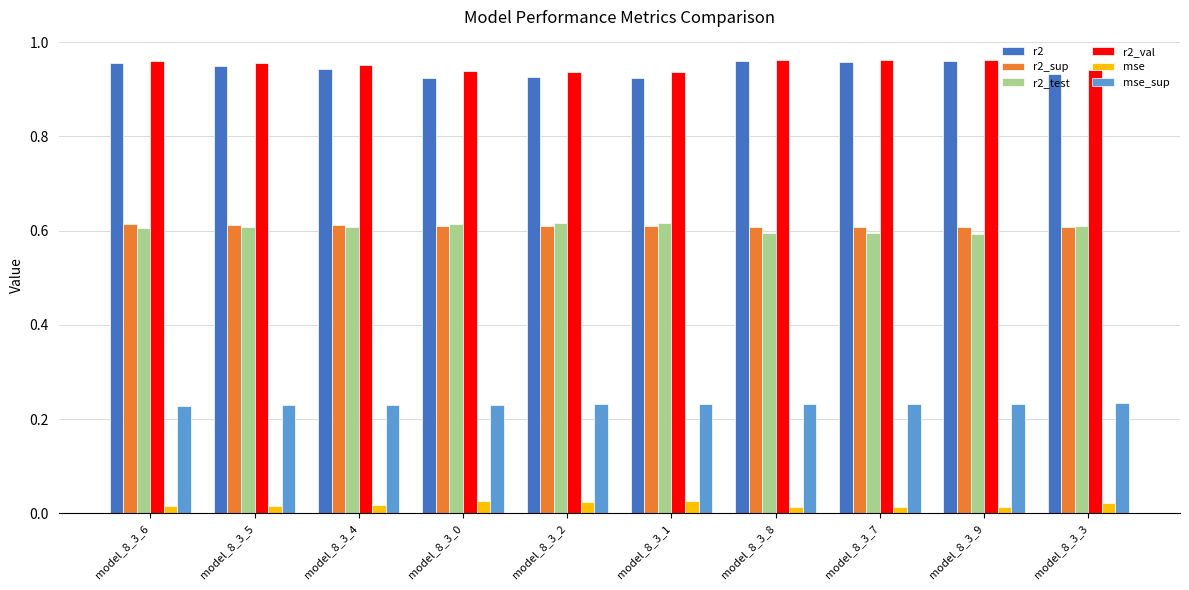

What is the sum of all r2_sup values?

6.1